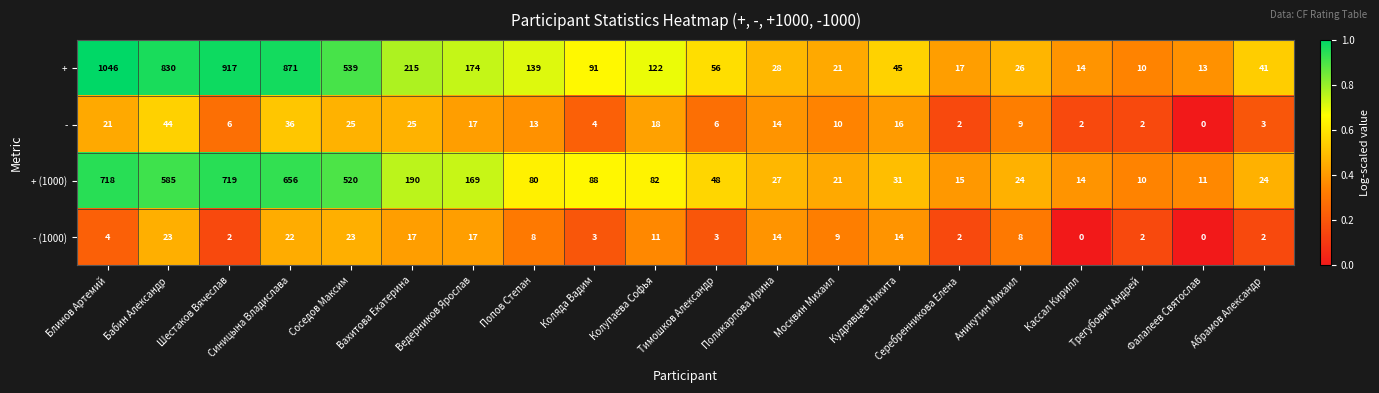

Rank the series by their maximum value, from highest to lowest.

+, + (1000), -, - (1000)